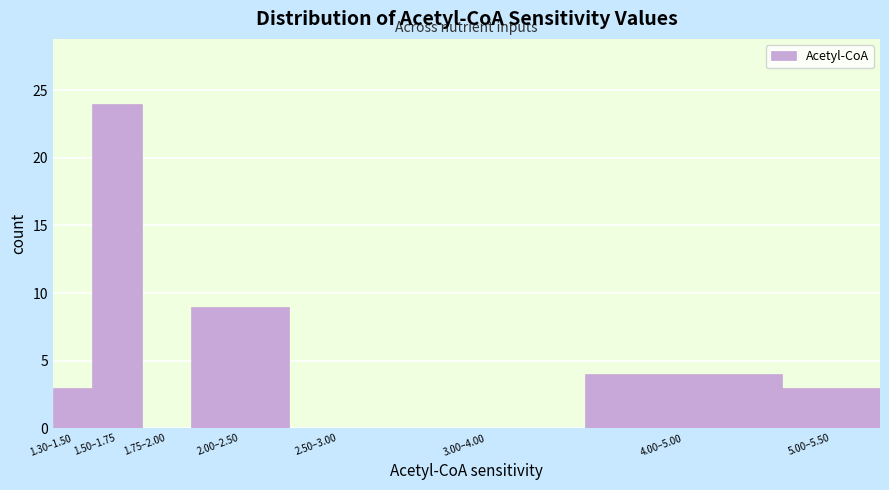

Reading left to right, extract all data points from this chart.

1.30–1.50=3	1.50–1.75=24	1.75–2.00=0	2.00–2.50=9	2.50–3.00=0	3.00–4.00=0	4.00–5.00=4	5.00–5.50=3